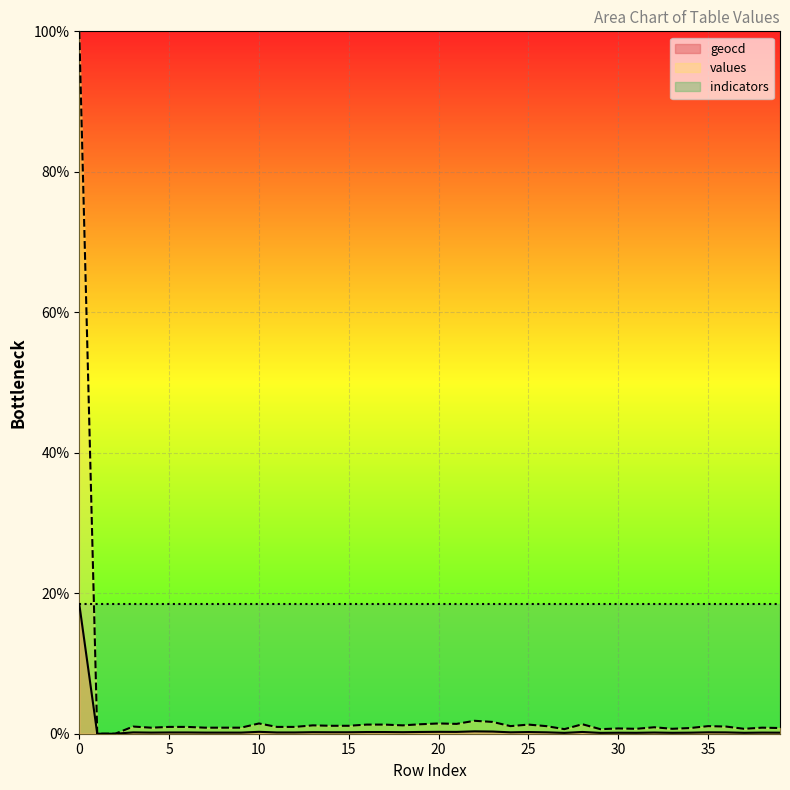

How many data points in values are above 1?

20